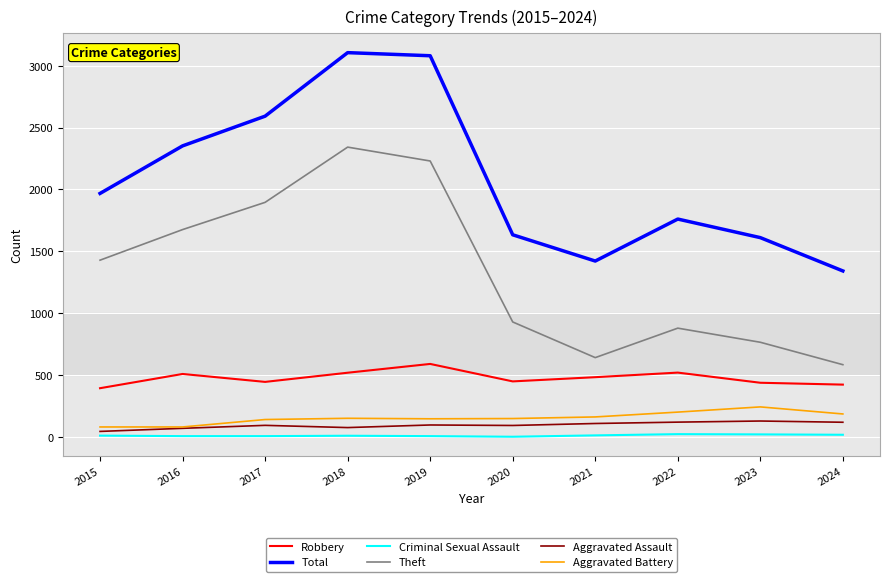

What are all the series names shown in the legend?

Robbery, Total, Criminal Sexual Assault, Theft, Aggravated Assault, Aggravated Battery